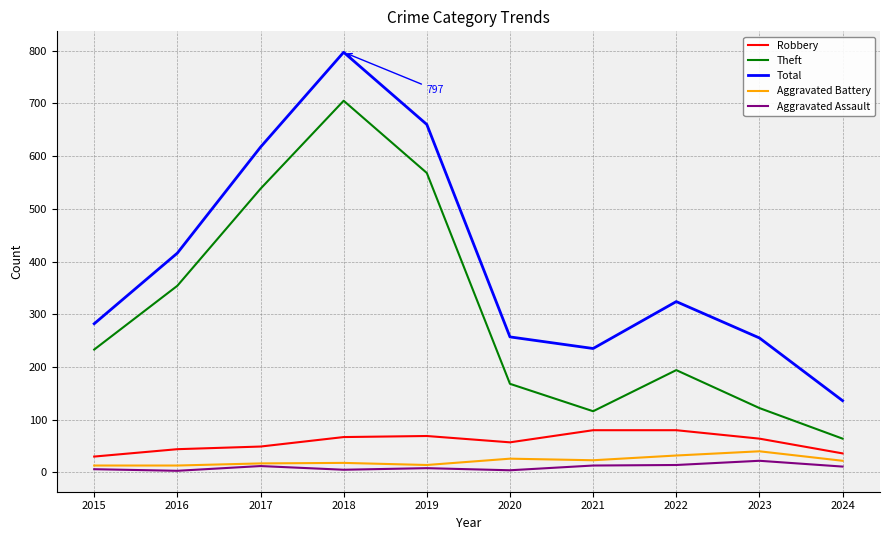

How many lines are shown in the chart?

5